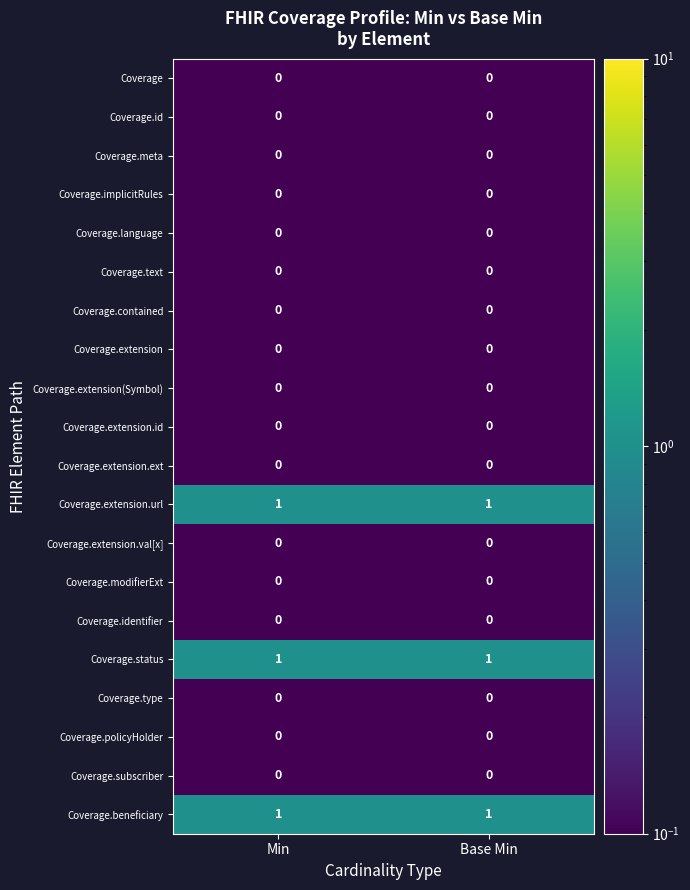

True or false: Coverage.implicitRules has a value of 0 at Base Min.

True